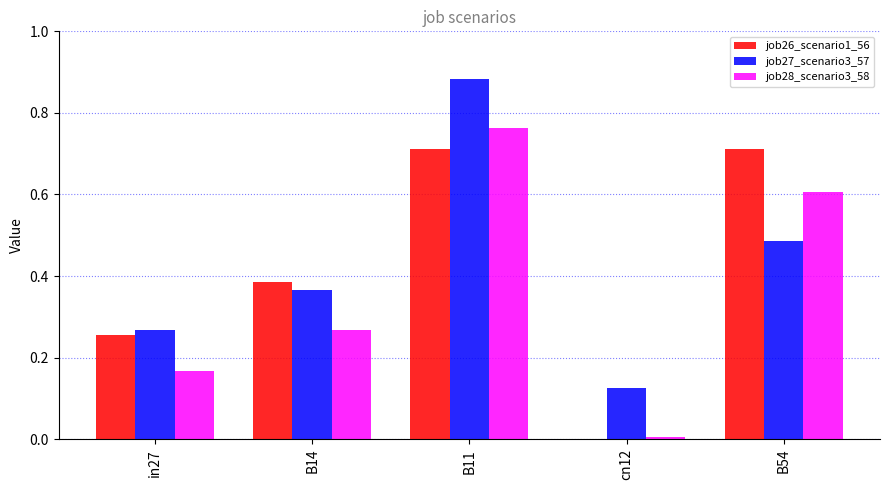

What is the sum of all job28_scenario3_58 values?

1.8